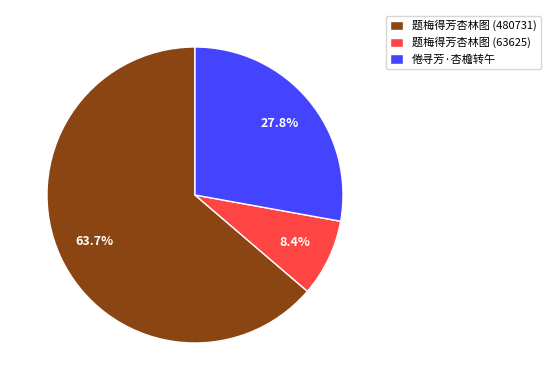

Is the sum of 倦寻芳·杏檐转午 and 题梅得芳杏林图 (480731) greater than half?

Yes